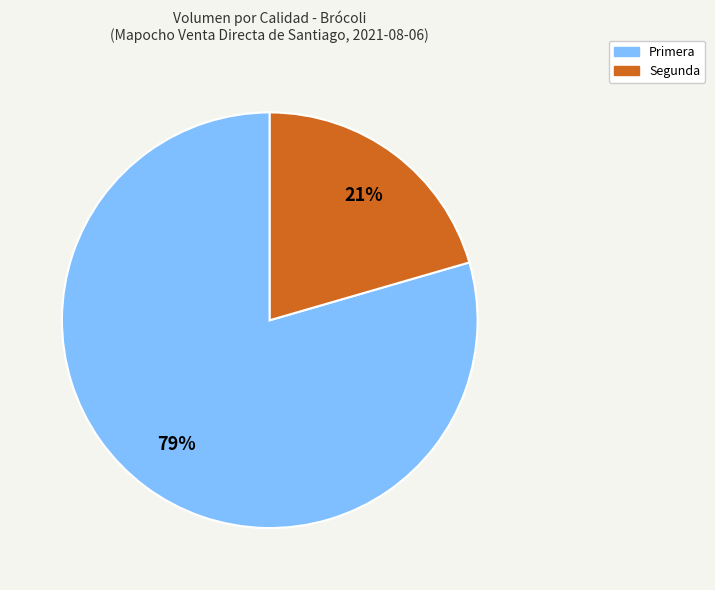

Combined, do Primera and Segunda account for over 50%?

Yes